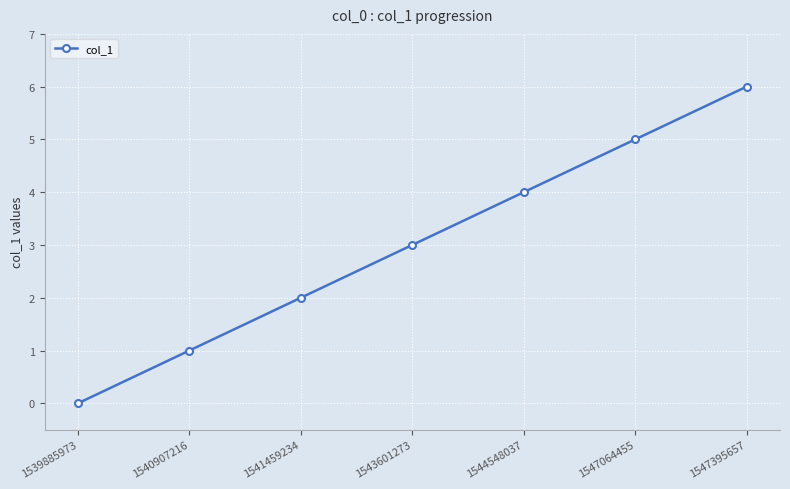

What is the change in value from 1539885973 to 1547395657?

+6